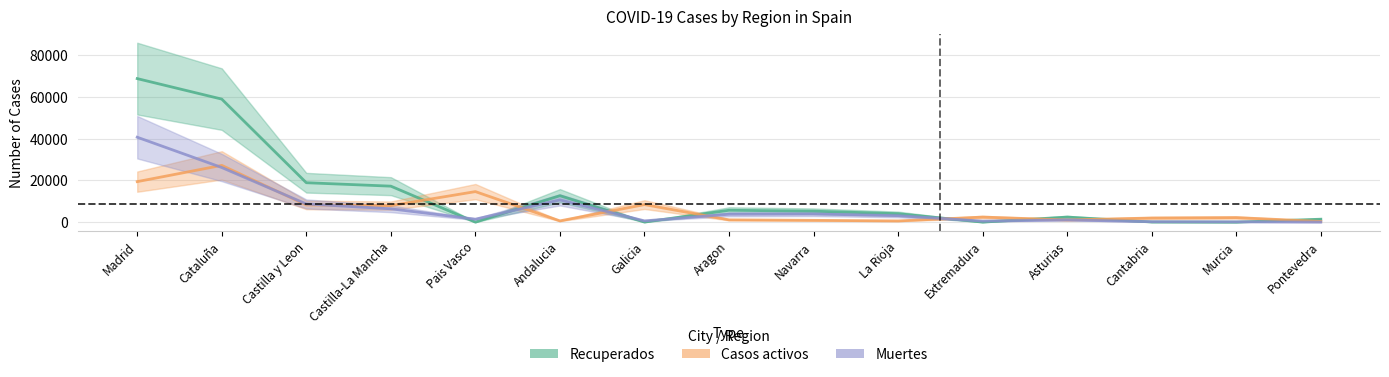

At which label does Casos activos reach its minimum?

Pontevedra